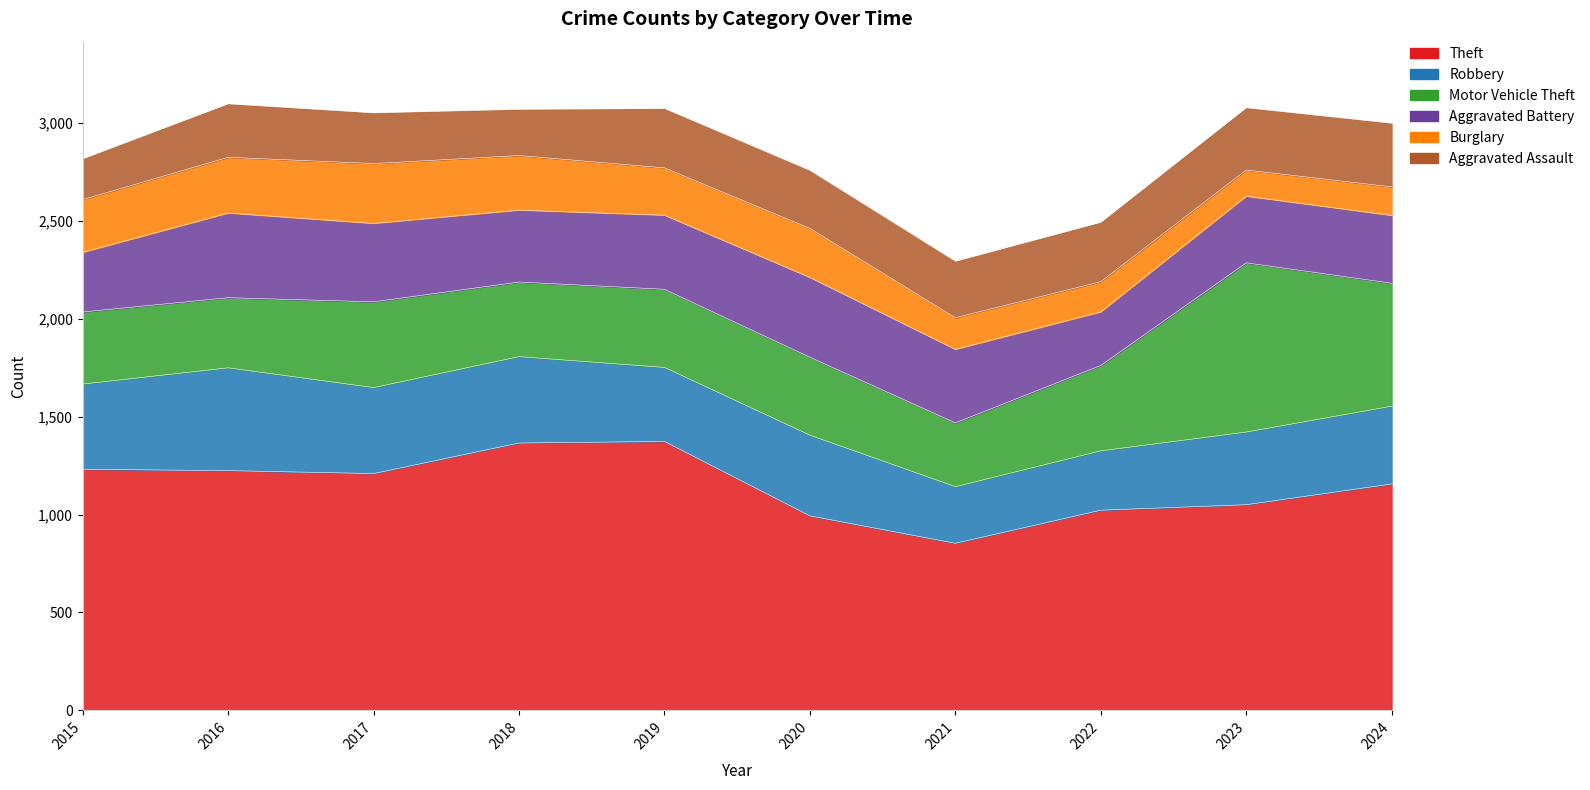

Where do Aggravated Assault and Aggravated Battery first cross each other?

2021 and 2022